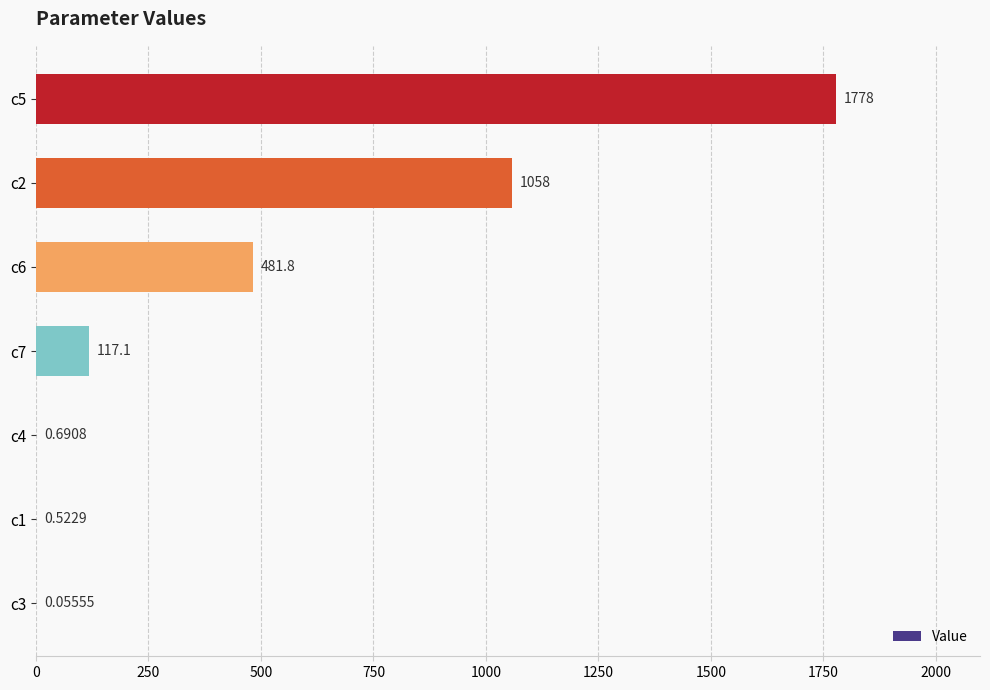

Between c5 and c6, which is larger?

c5